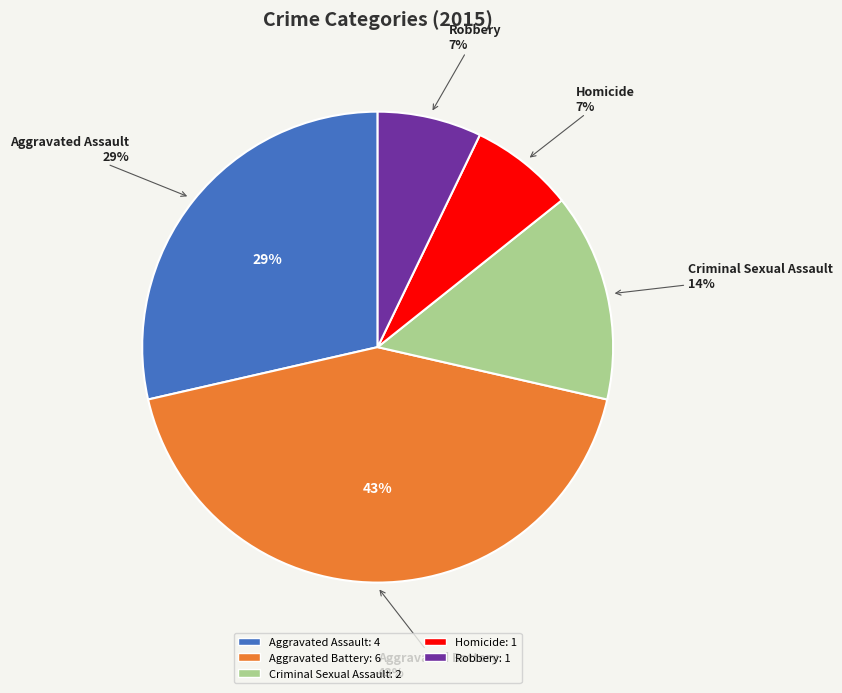

Is the sum of Aggravated Assault and Robbery greater than half?

No